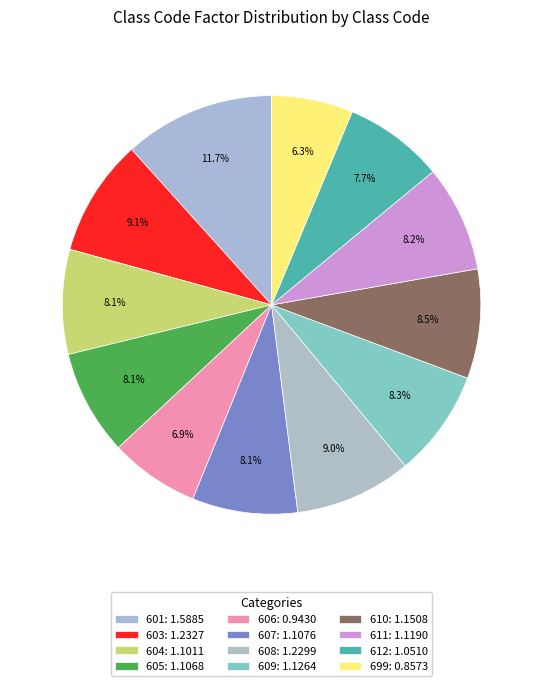

Count the number of slices in the pie.

12